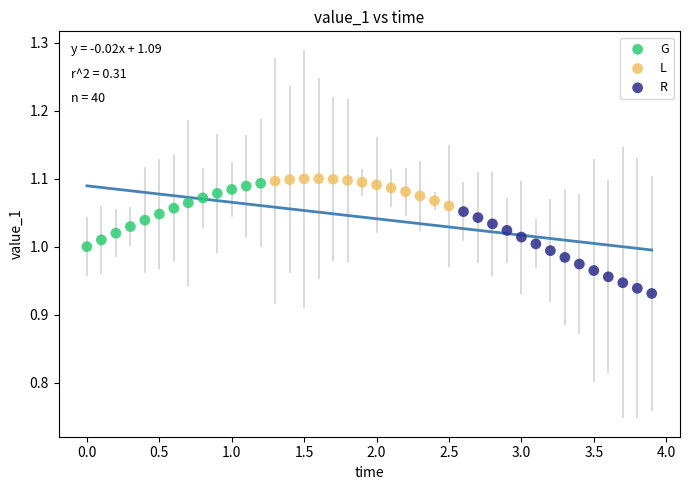

Which series contains the highest Y value?

L